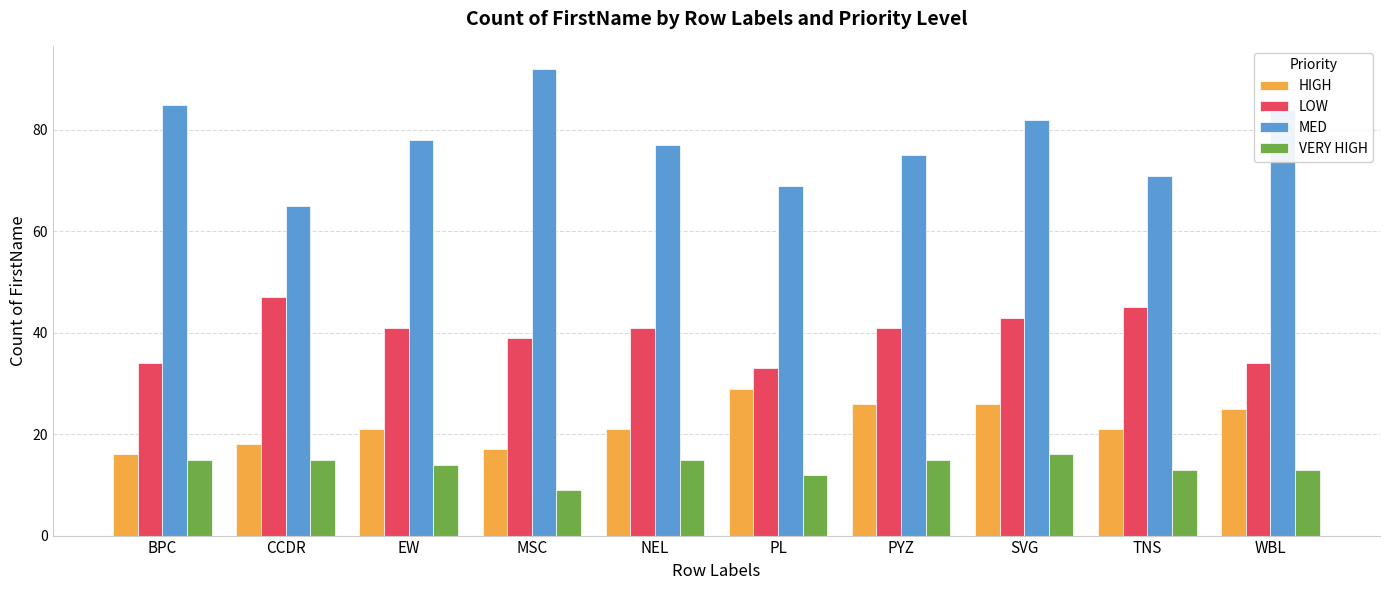

What is the difference between the maximum and minimum values in the HIGH series?

13